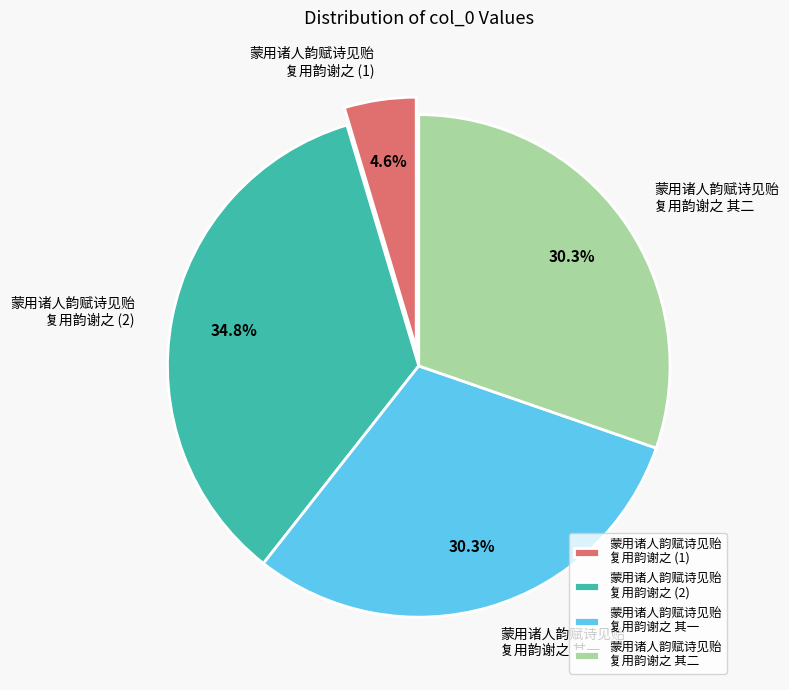

Count the number of slices in the pie.

4